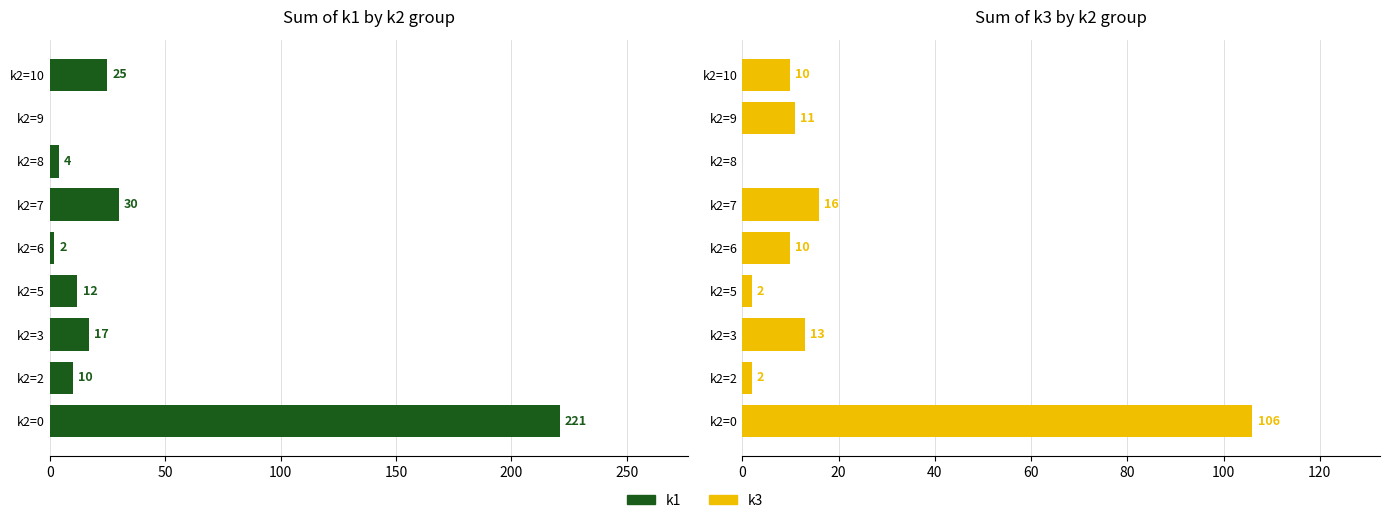

How many values in the k3 series exceed 10?

4